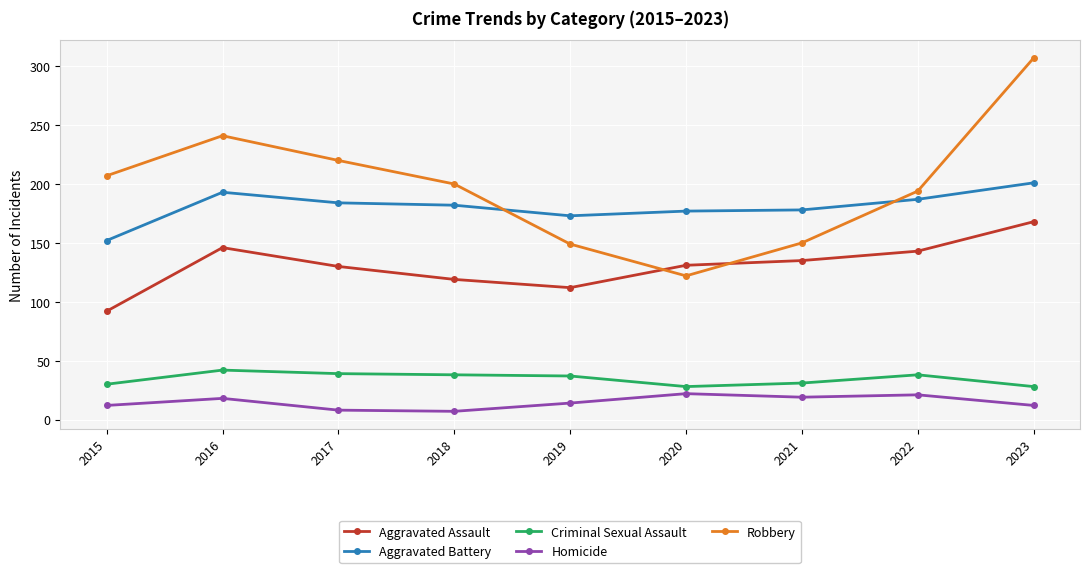

After their last crossing, which series has the higher values: Robbery or Aggravated Assault?

Robbery